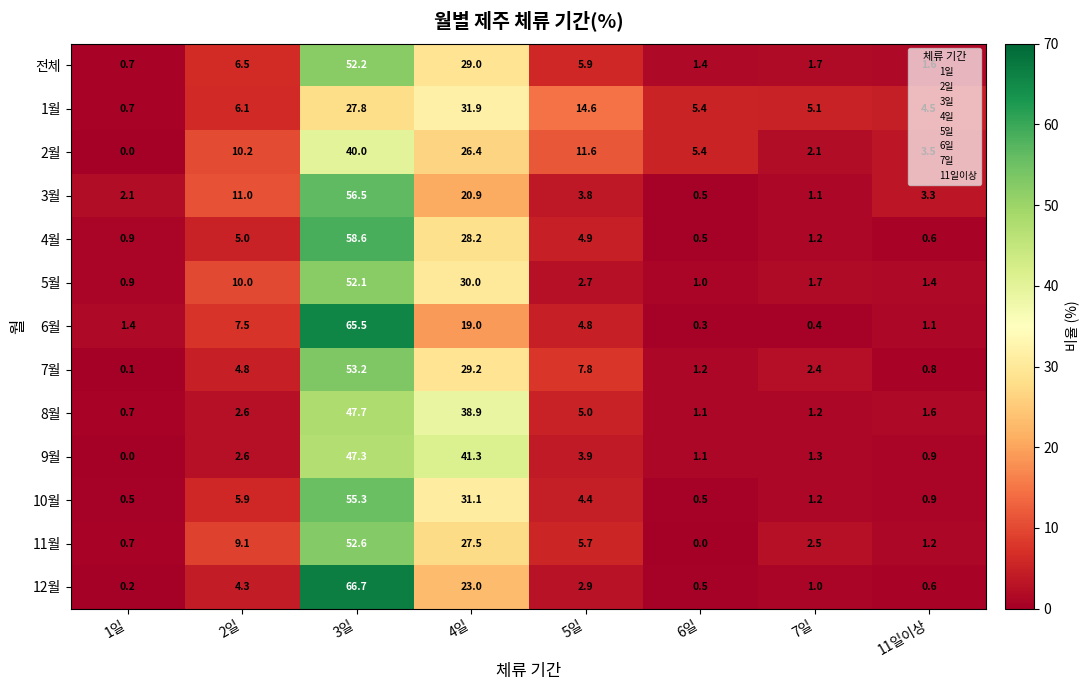

Where is 2월 nearest to the value 20?

4일